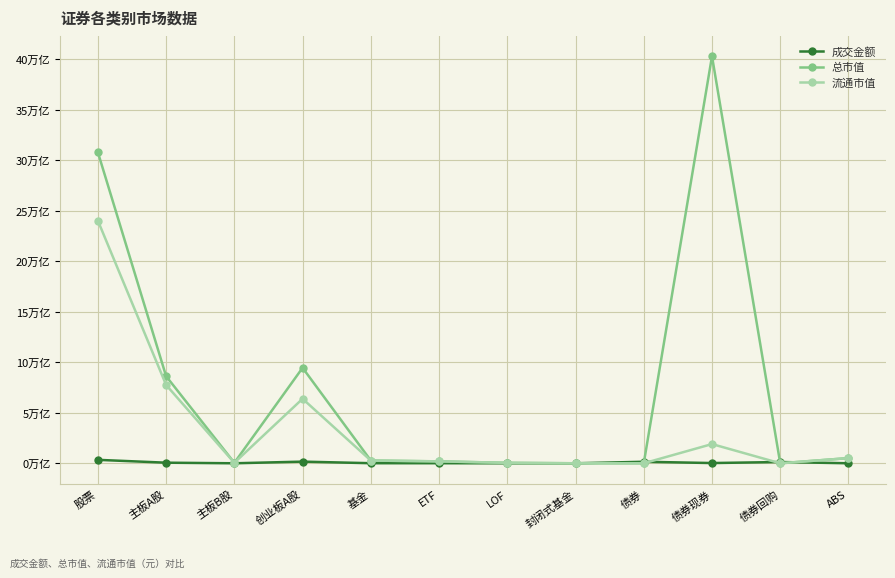

What are all the series names shown in the legend?

成交金额, 总市值, 流通市值